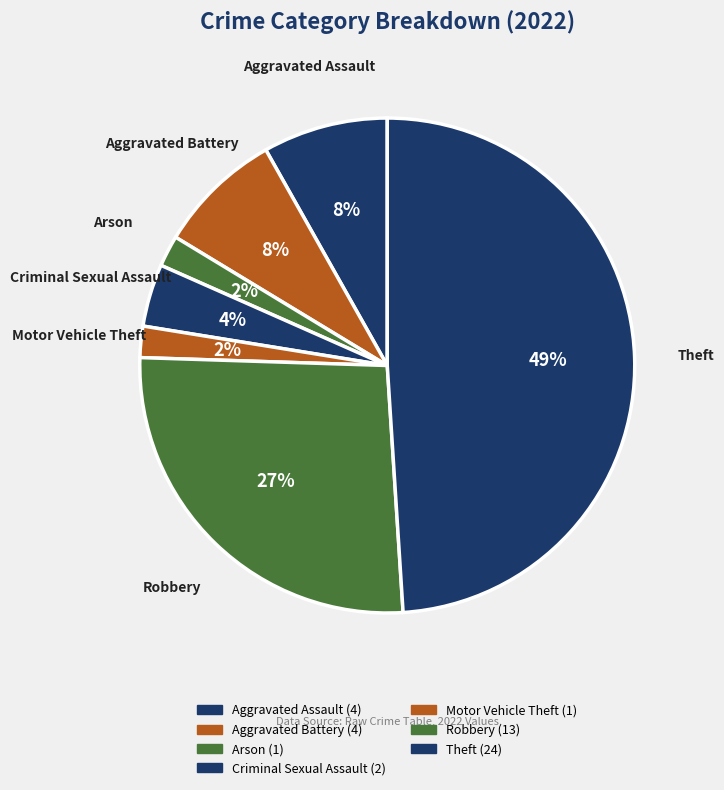

Count the number of slices in the pie.

7